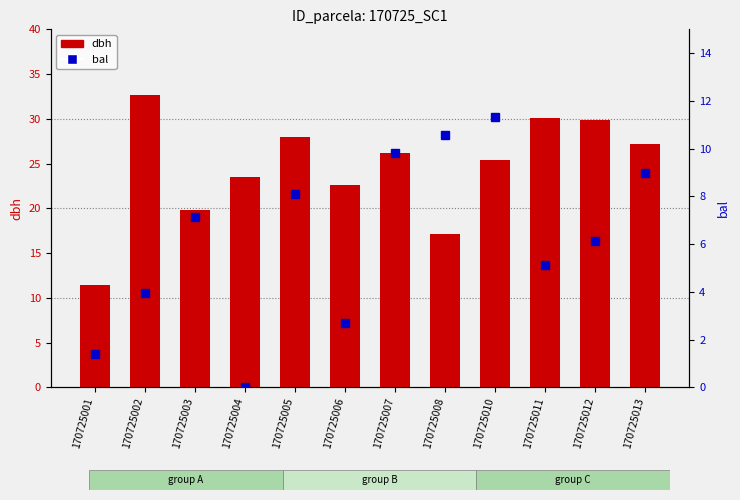

At which category is the sum across all series the highest?

170725010